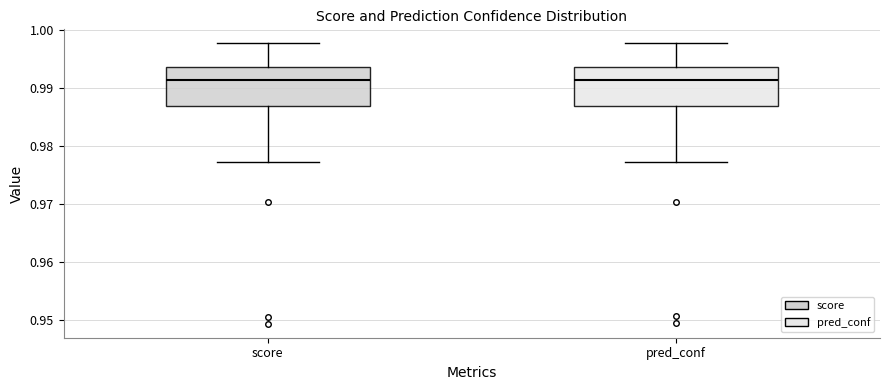

Reading left to right, transcribe this box plot: for each box, give where its median line is, the range the box spans, and where its two whiskers end, as read against the y-axis. The values are not printed on the chart, so give them approximately, as read against the axis.

score: median 0.991, box 0.987 to 0.994, whiskers 0.977 to 0.998
pred_conf: median 0.991, box 0.987 to 0.994, whiskers 0.977 to 0.998